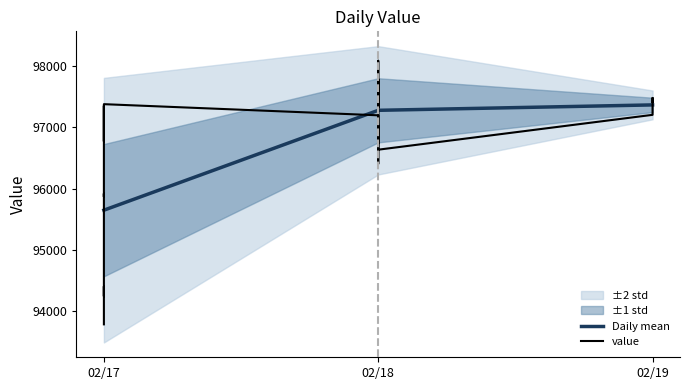

How many points are lower than both their immediate neighbors (excluding endpoints)?

6